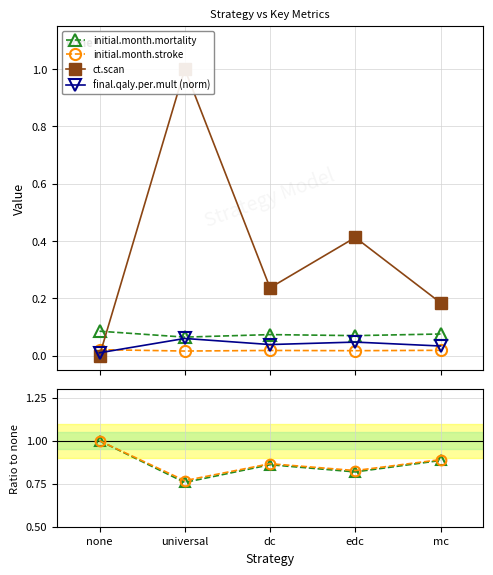

Rank the series by their maximum value, from lowest to highest.

initial.month.stroke, final.qaly.per.mult (norm), initial.month.mortality, ct.scan, mortality ratio, stroke ratio